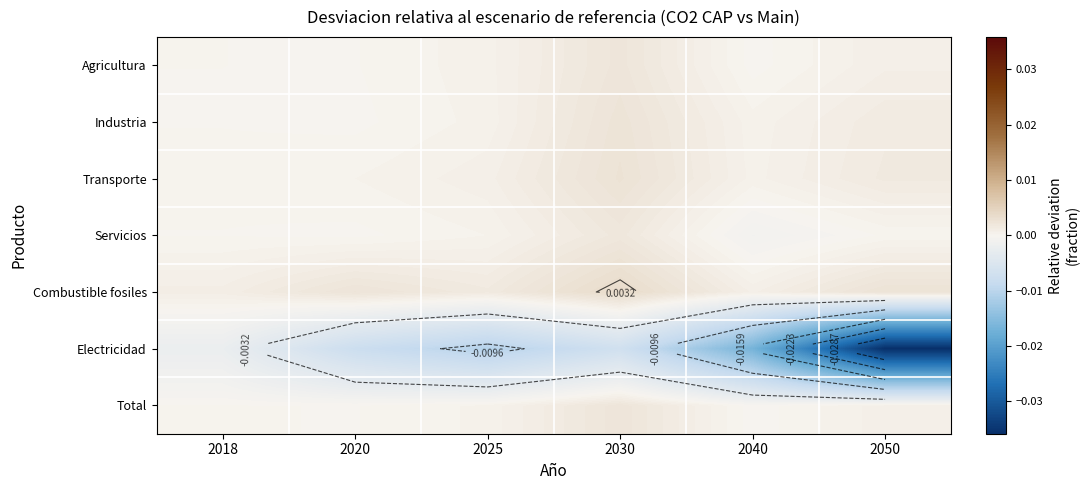

The Combustible fosiles series shows 0.0 at 2030. True or false?

True